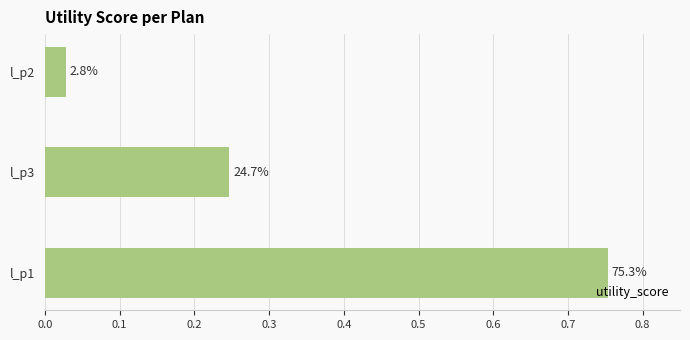

Are the bars horizontal?

Yes